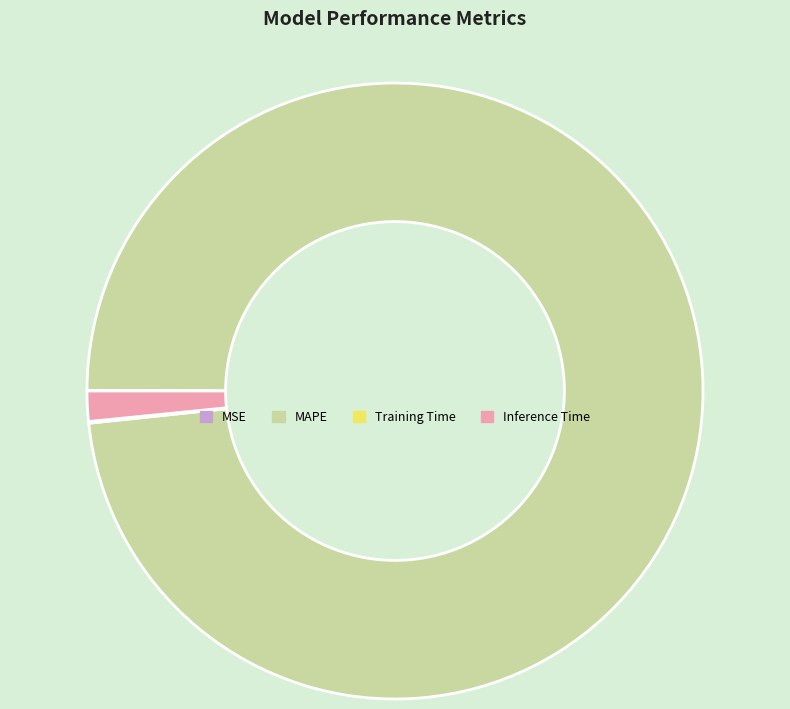

Which slice is the largest?

MAPE